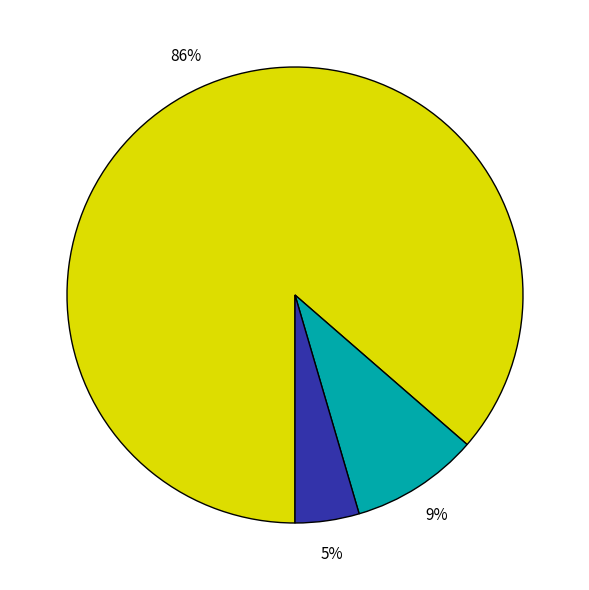

Does any single category account for the majority?

Yes